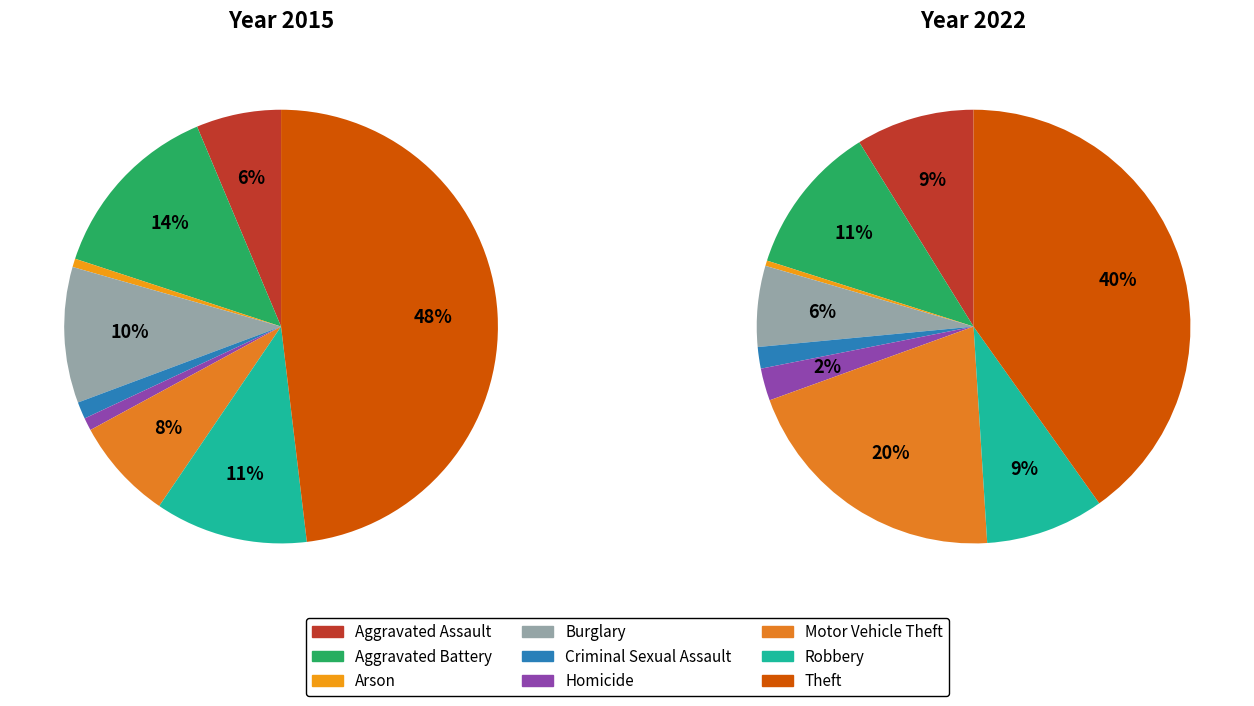

Is there a majority slice in this chart?

No